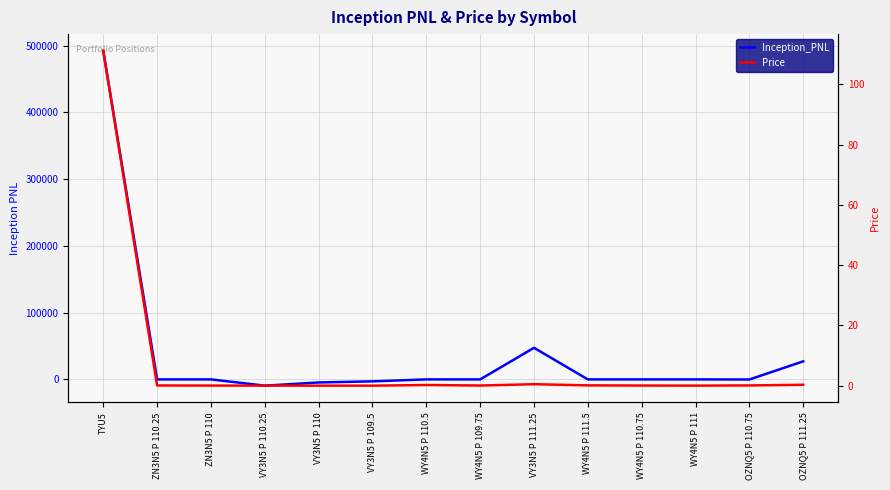

How many values in Inception_PNL are below zero?

4